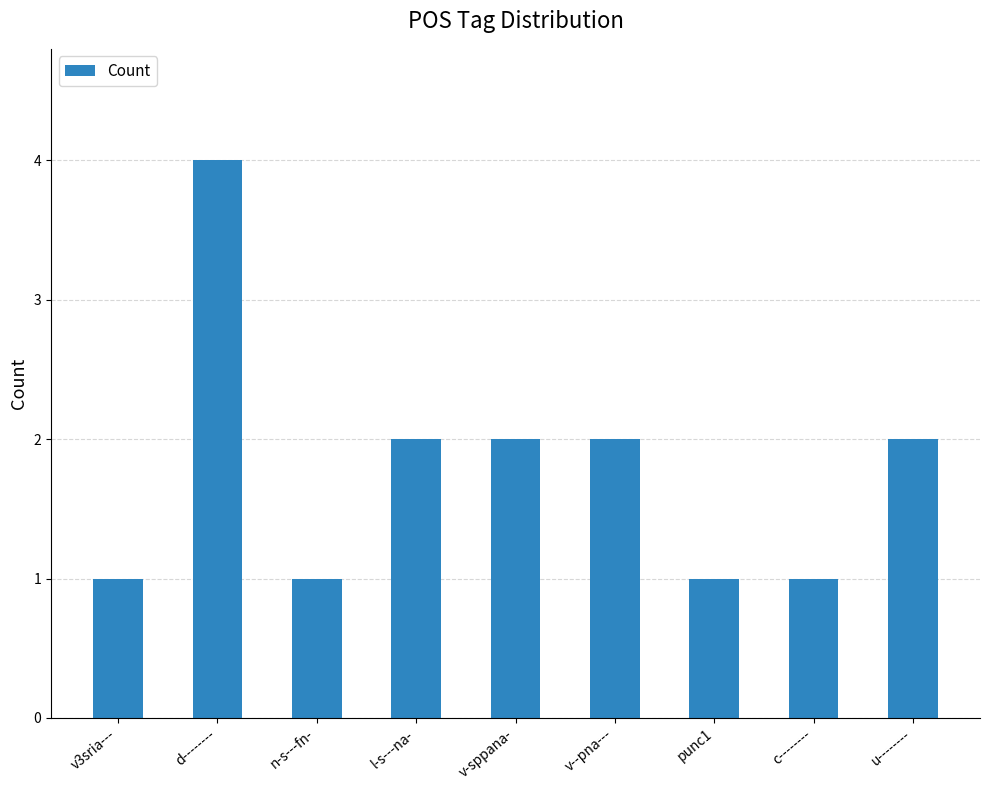

Approximately how many times larger is the value at u-------- compared to d--------?

0.5